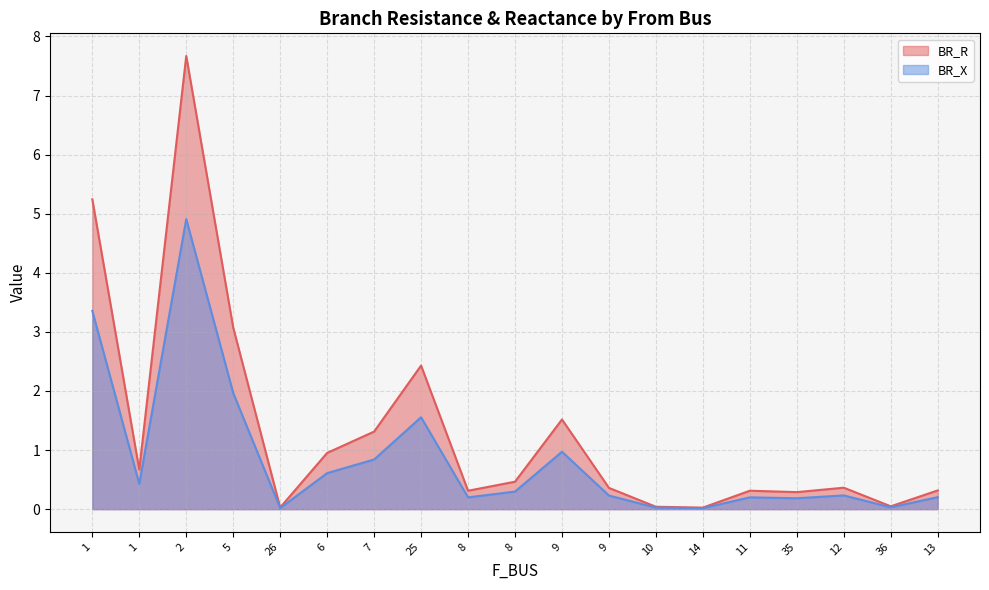

What is the spread (max minus min) of values at 11?

0.1